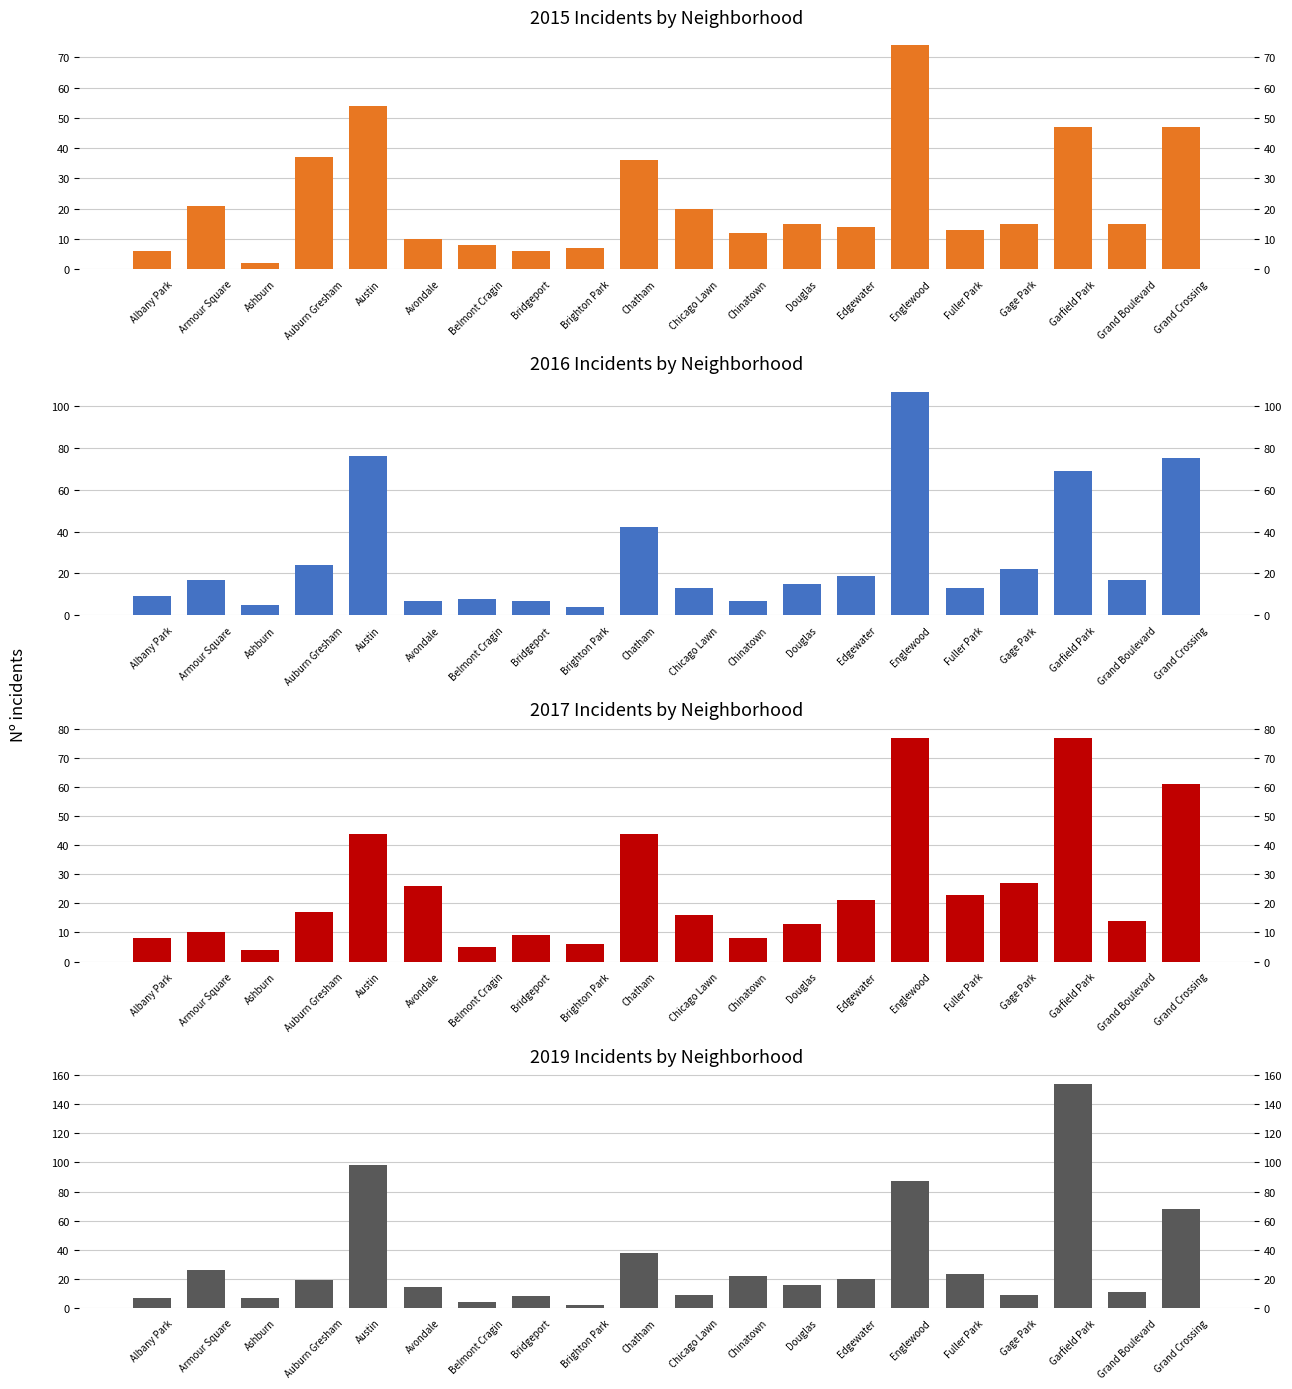

What is the sum of all 2019 values?

642